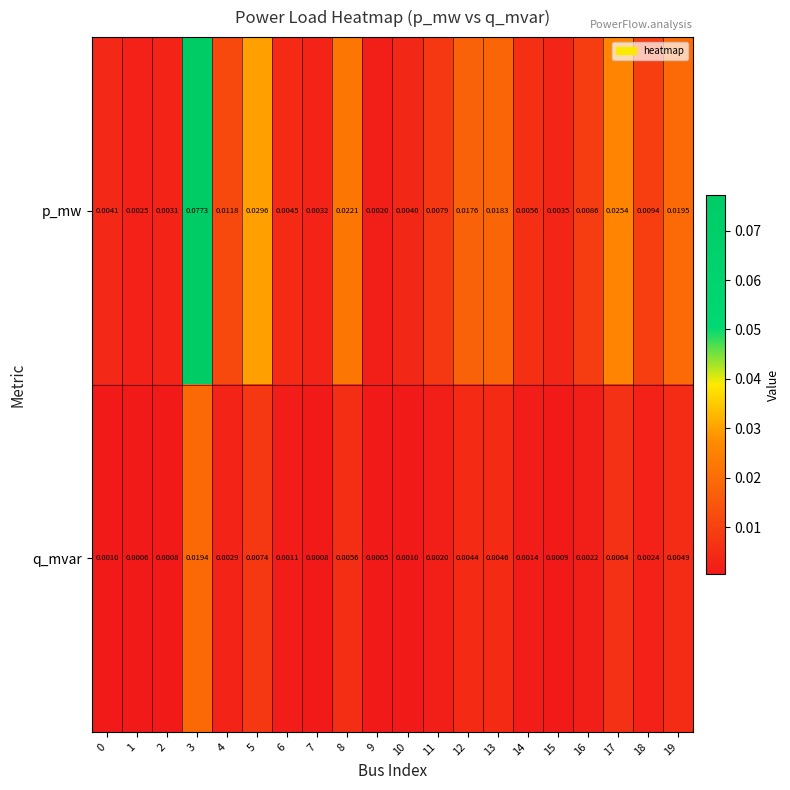

Rank the series by their maximum value, from lowest to highest.

q_mvar, p_mw